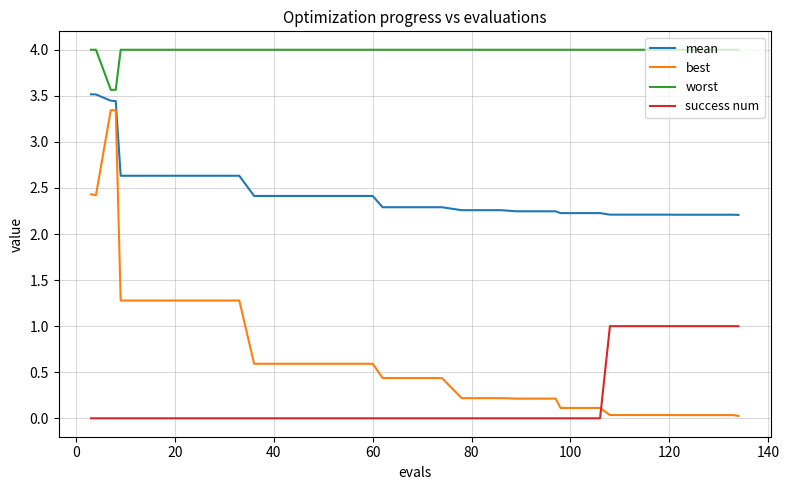

What is the highest value of the mean series?

3.5